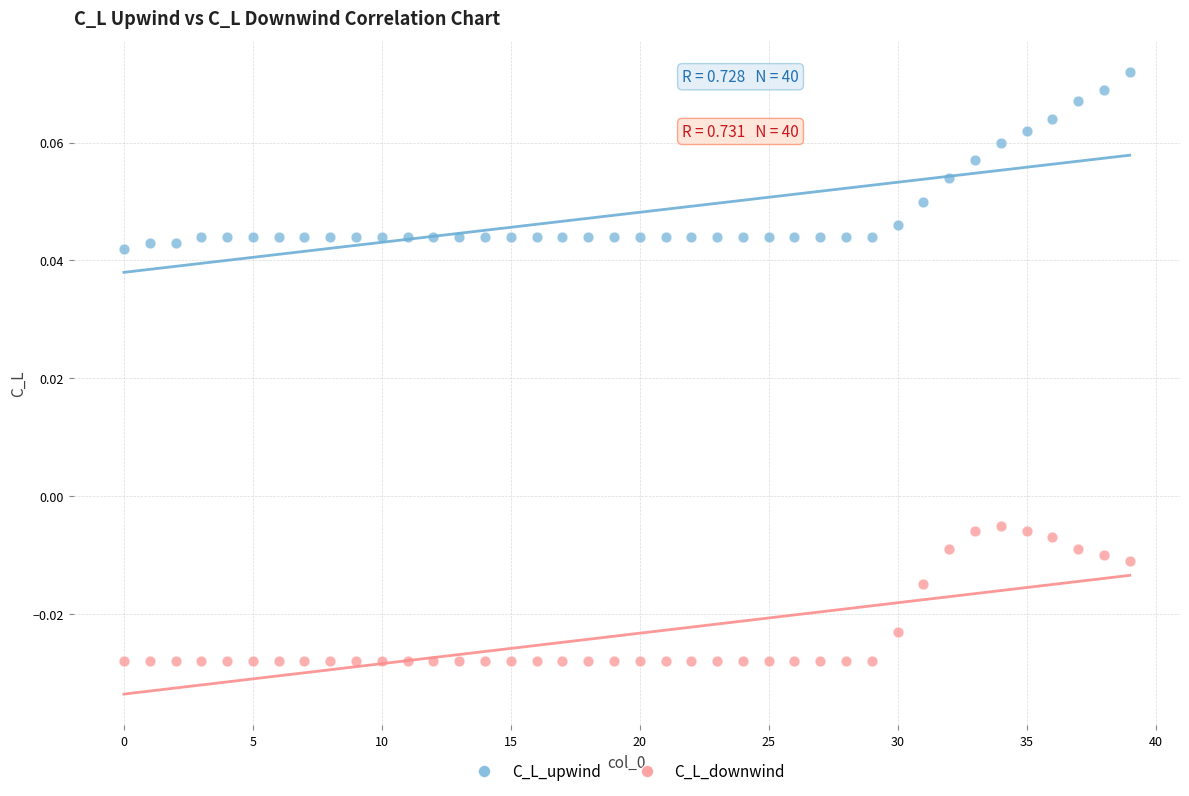

What are all the series names shown in the legend?

C_L_upwind, C_L_downwind